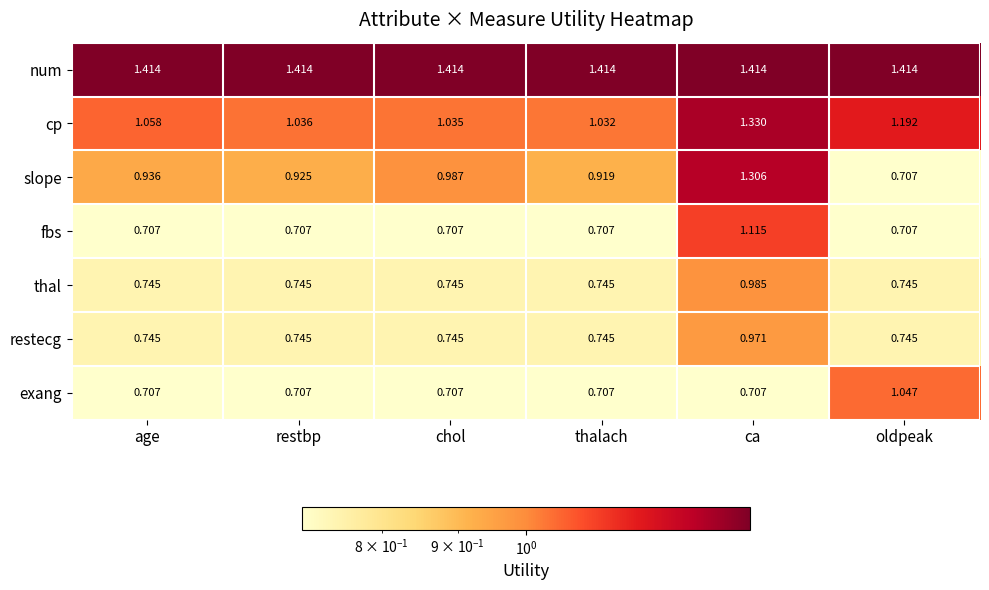

At which label does cp reach its minimum?

thalach